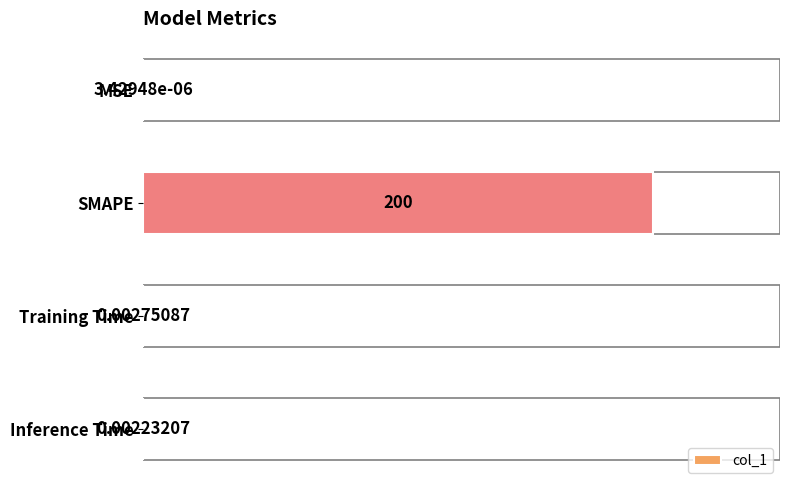

Which has a higher value, SMAPE or MSE?

SMAPE